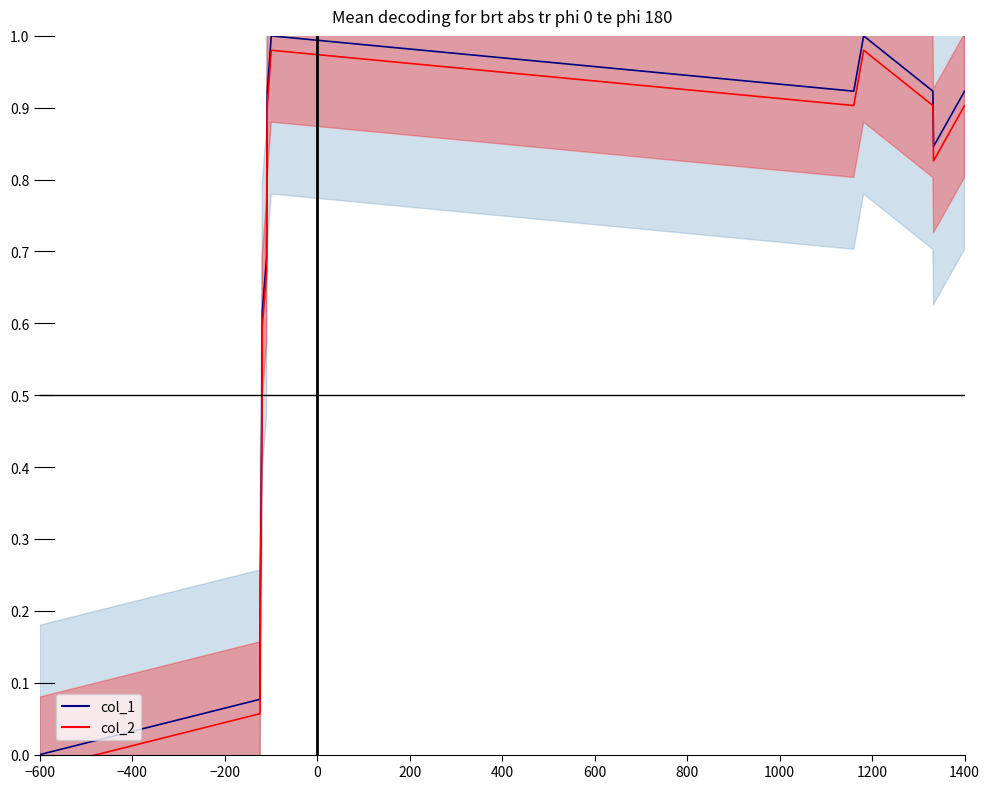

How many categories are shown in the chart?

16